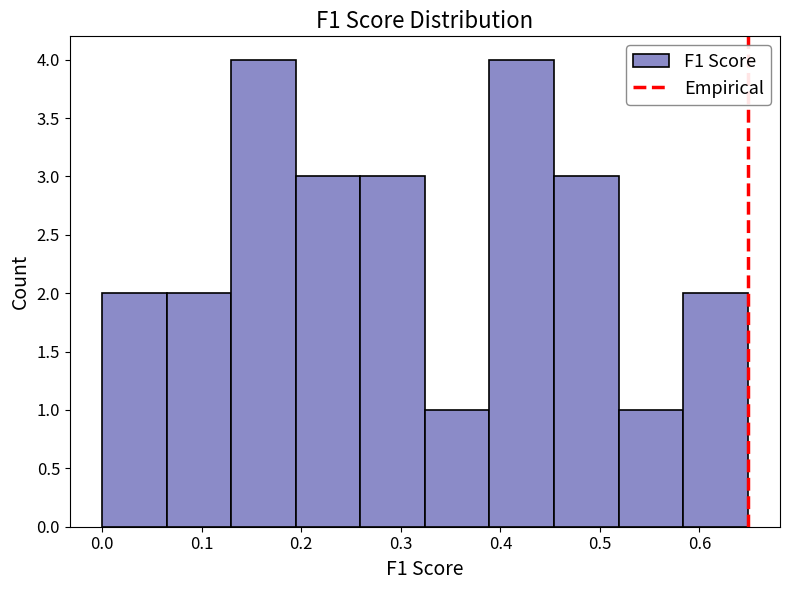

Reading left to right, list every bar in this chart as the range it spans on the x-axis followed by its height. Neither the bar edges nor the heights are printed on the chart, so give them approximately, as read against the axes.

0.00 to 0.06: 2
0.06 to 0.13: 2
0.13 to 0.19: 4
0.19 to 0.26: 3
0.26 to 0.32: 3
0.32 to 0.39: 1
0.39 to 0.45: 4
0.45 to 0.52: 3
0.52 to 0.58: 1
0.58 to 0.65: 2